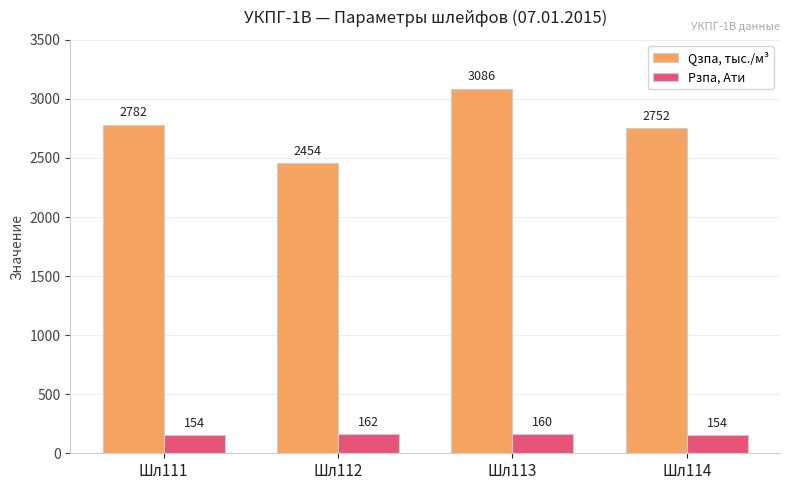

Is it true that Qзпа, тыс./м³ equals 1459 at Шл114?

False